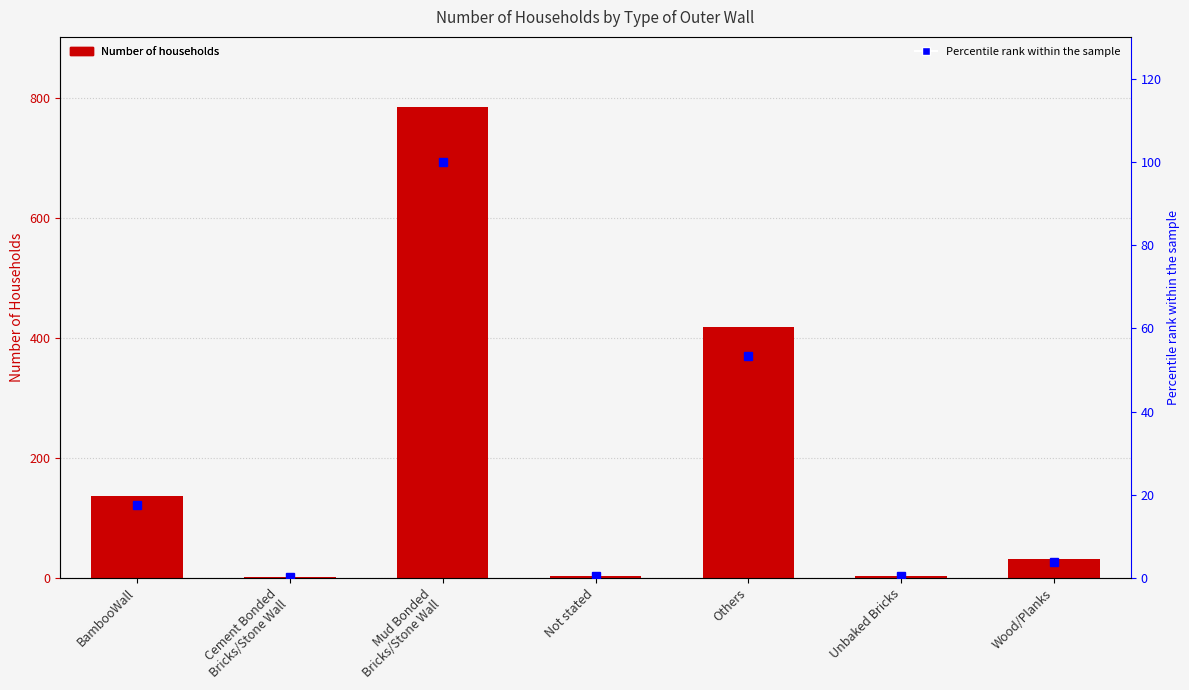

Which has a higher value, Not stated or Cement Bonded
Bricks/Stone Wall?

Not stated